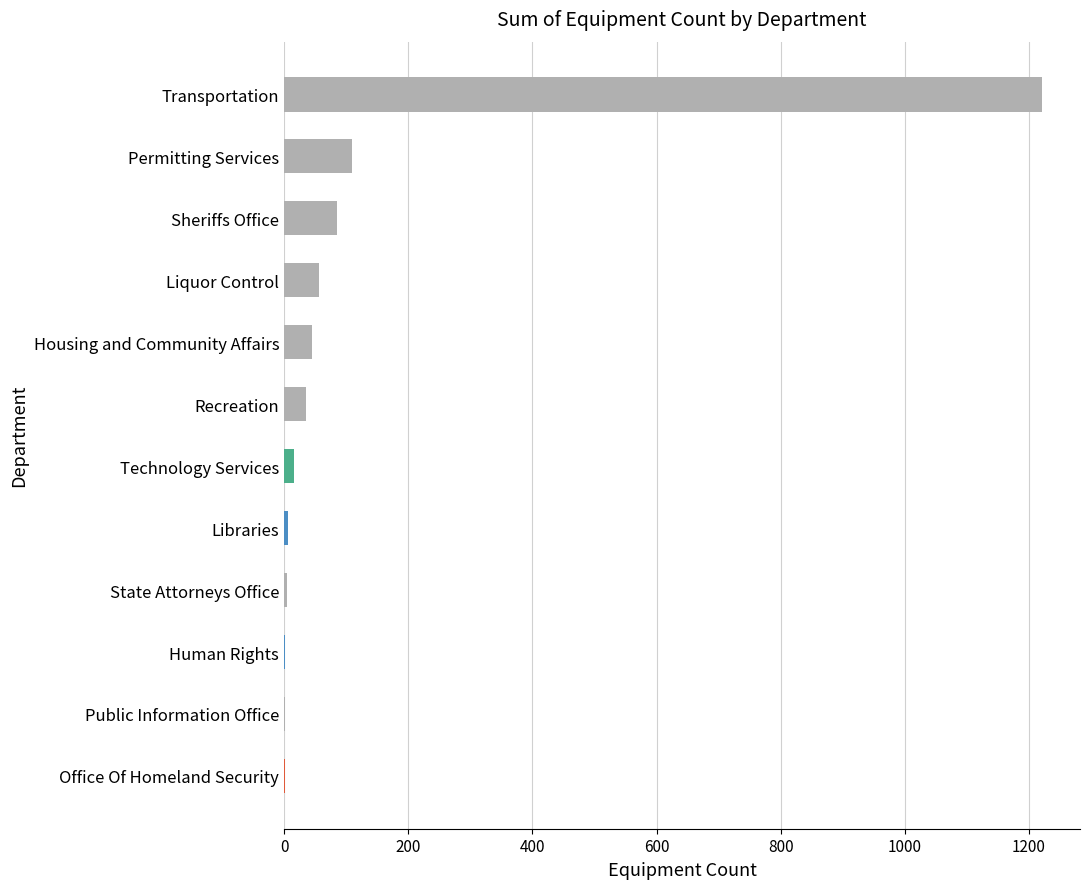

The value at Liquor Control is 56. True or false?

True